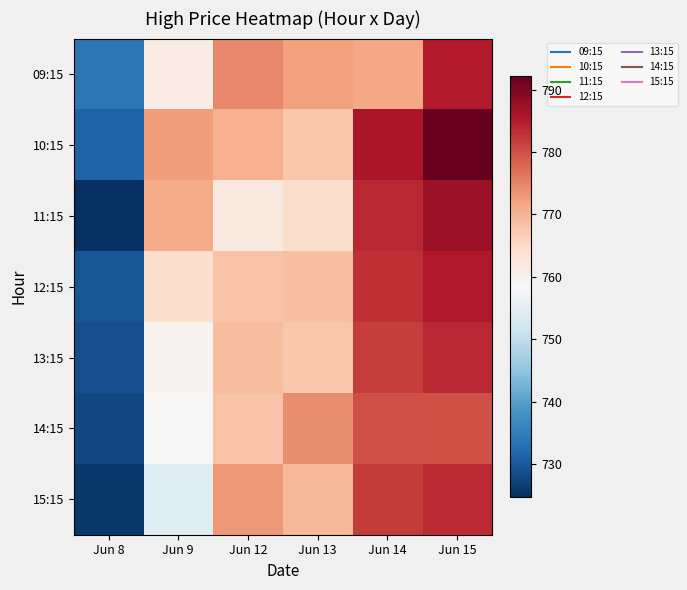

Between Jun 8 and Jun 14, which series saw the biggest shift?

11:15